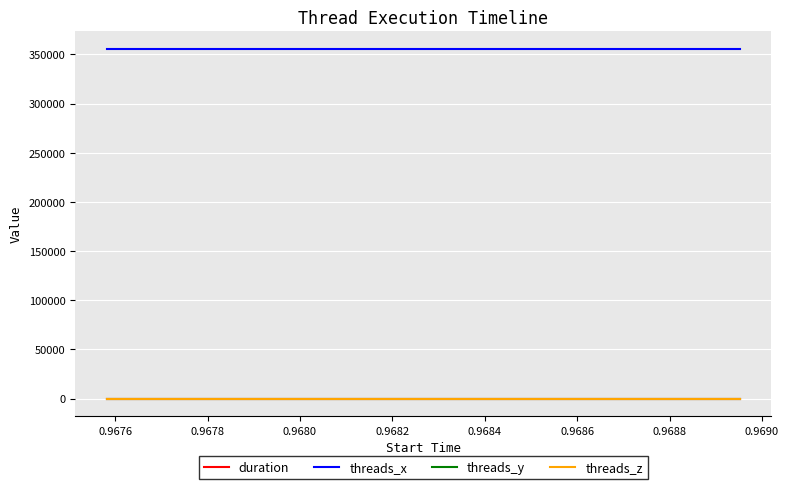

Is this an area chart (filled region under the line)?

No